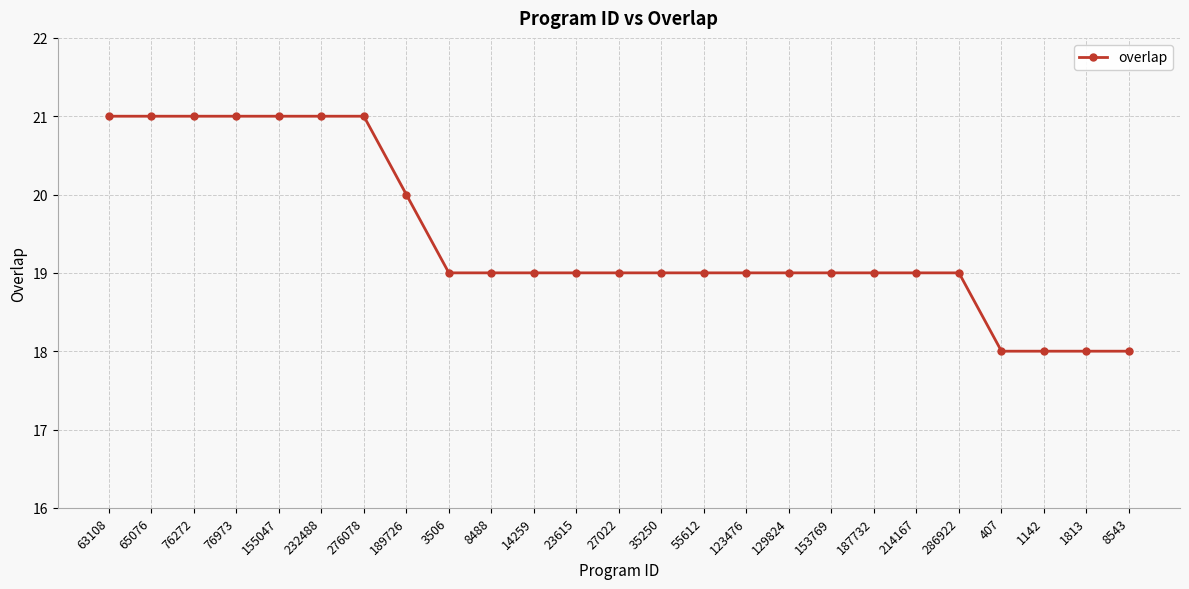

The value at 8543 is 18. True or false?

True